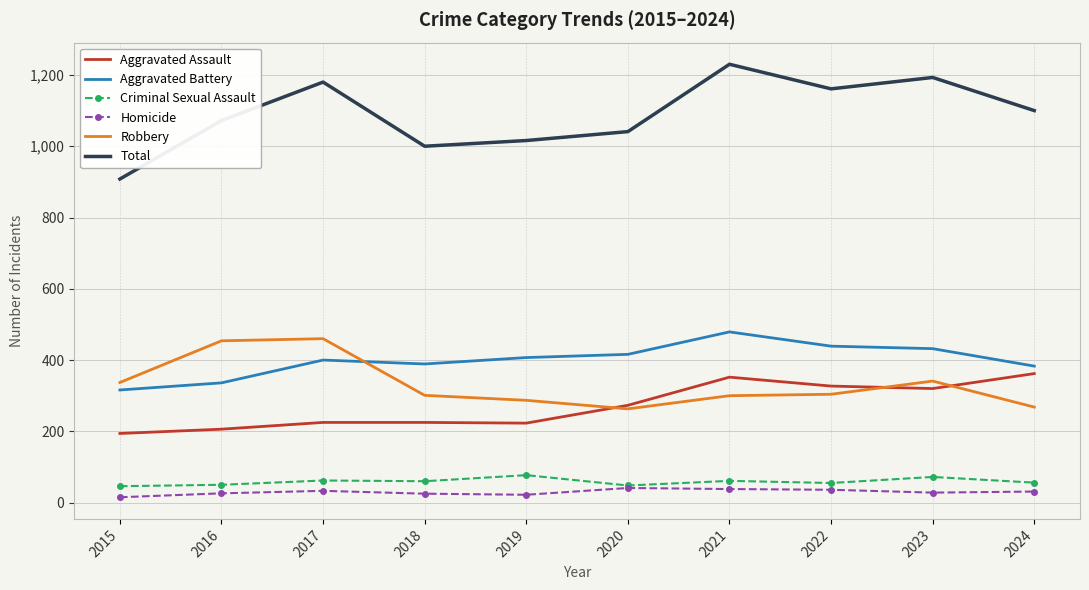

At which category is the sum across all series the highest?

2021